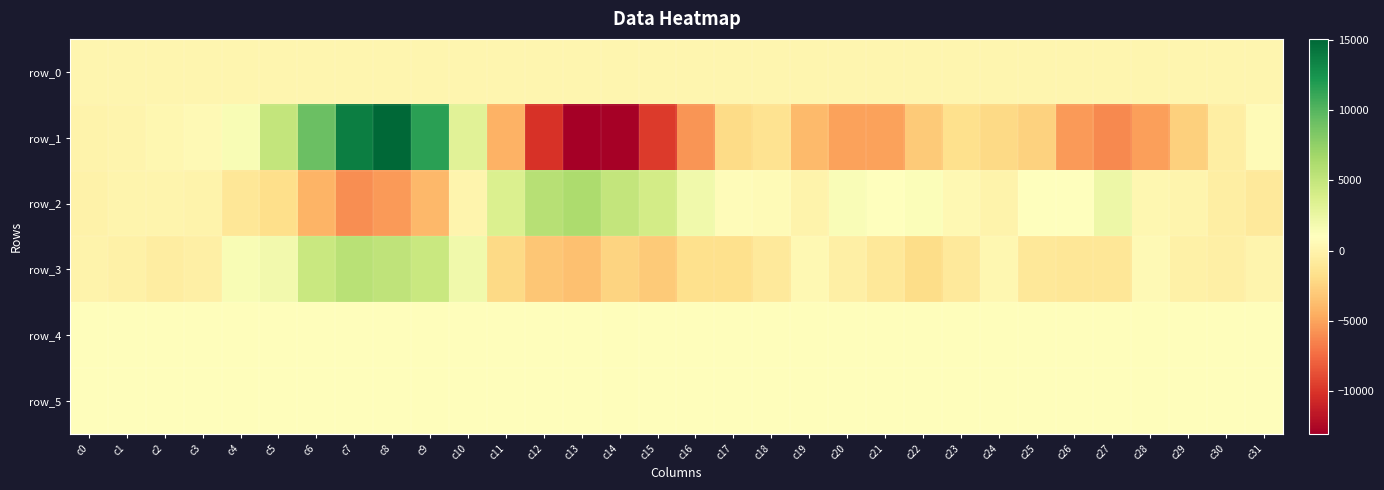

Which series changed the most between c7 and c20?

row_1